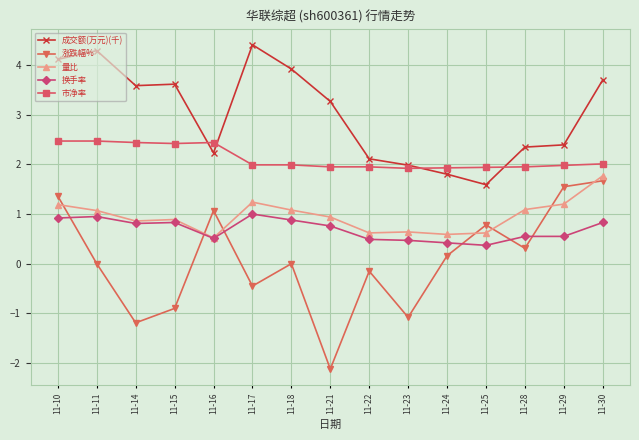

What is the sum of the 市净率 values at 11-18 and 11-15?

4.4